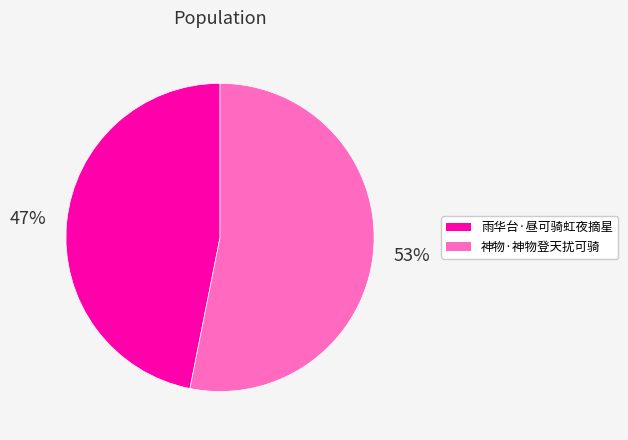

How many segments does this pie chart have?

2